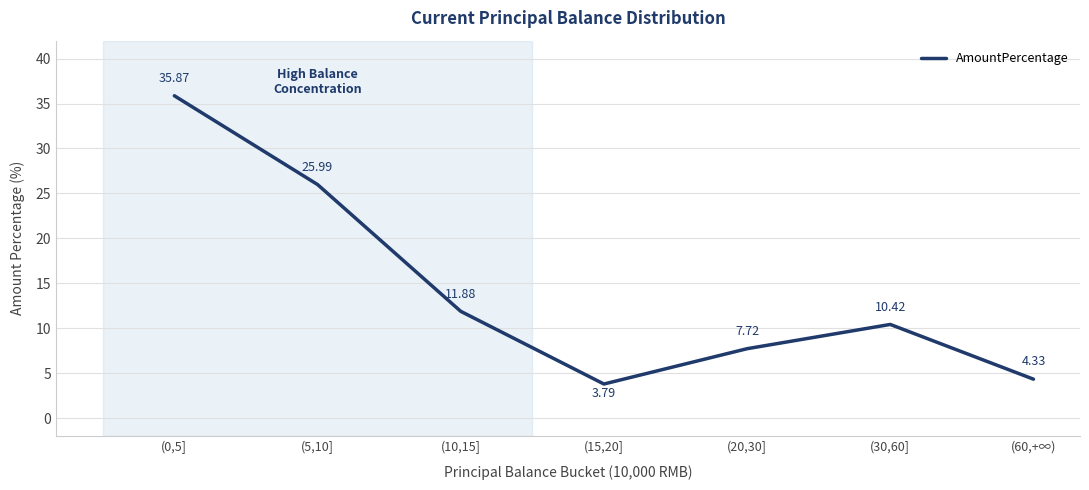

List the labels in order of value, smallest first.

(15,20], (60,+∞), (20,30], (30,60], (10,15], (5,10], (0,5]